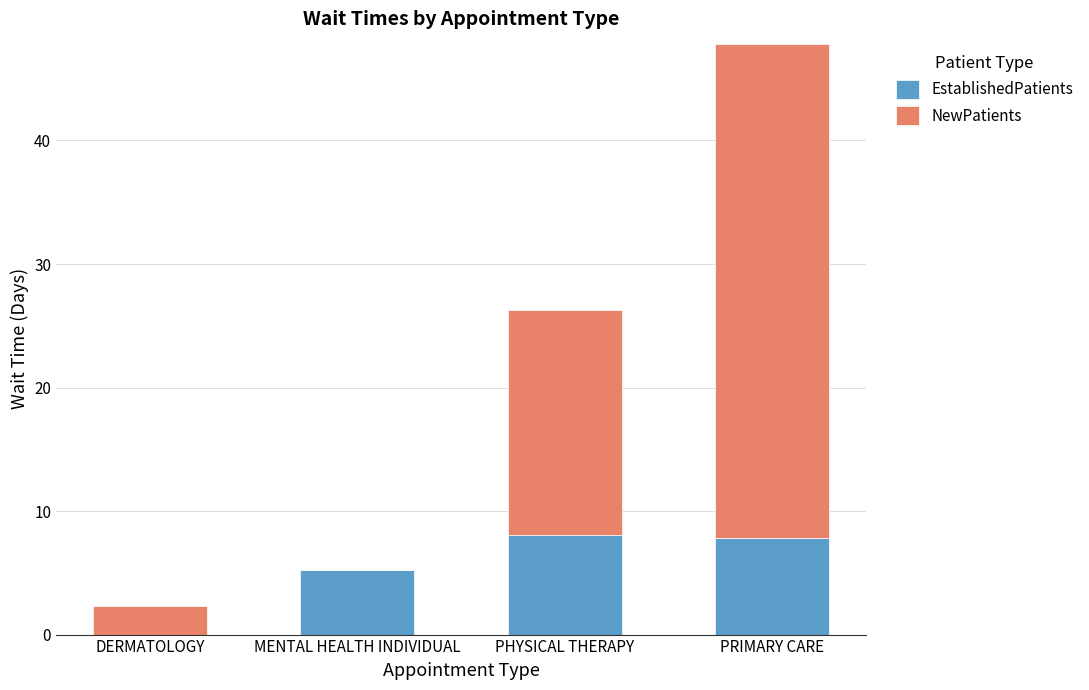

Reading right to left, what are the values for EstablishedPatients?

PRIMARY CARE=7.8	PHYSICAL THERAPY=8.1	MENTAL HEALTH INDIVIDUAL=5.2	DERMATOLOGY=0.0